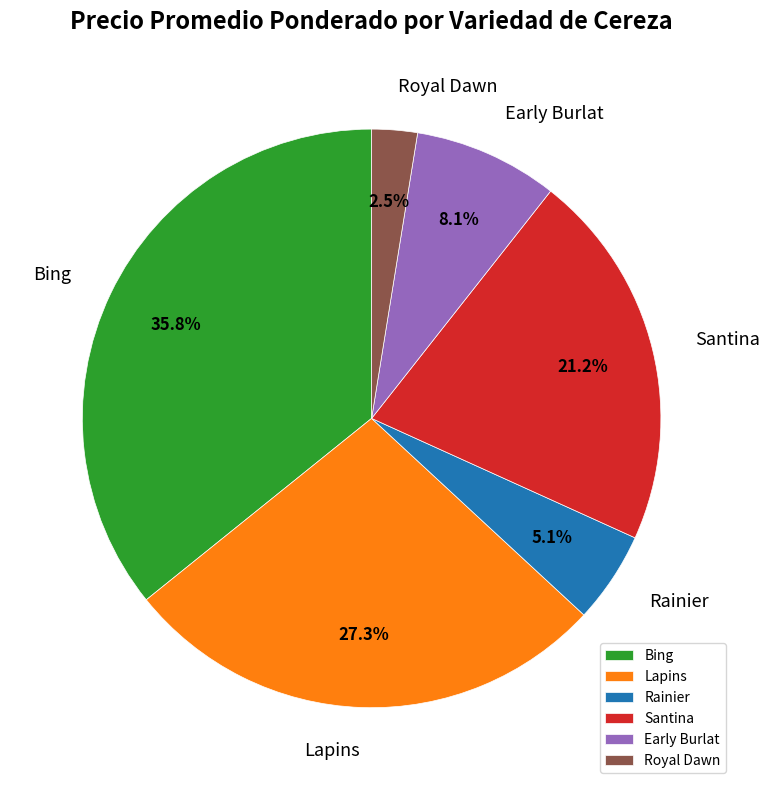

Approximately how many times larger is the value at Lapins compared to Bing?

0.8